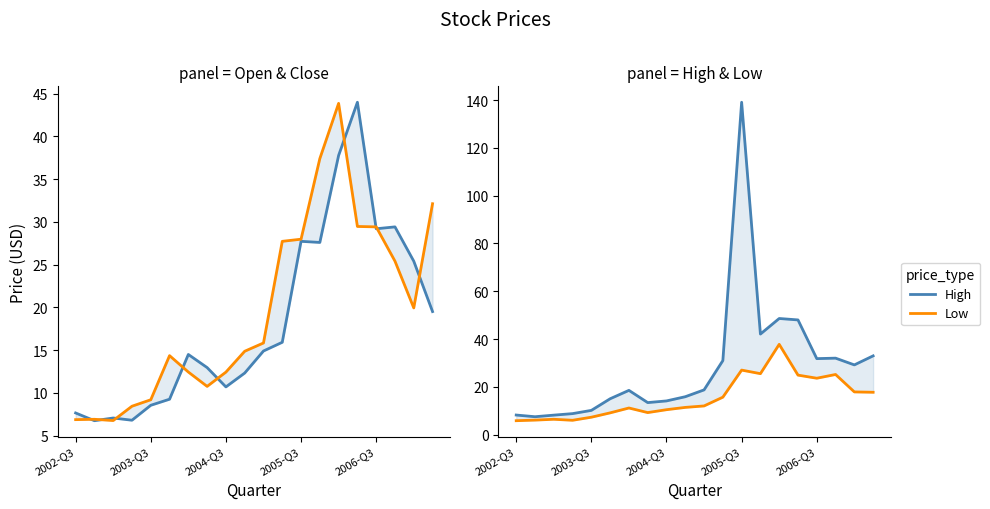

Which series has the largest range (max minus min)?

High